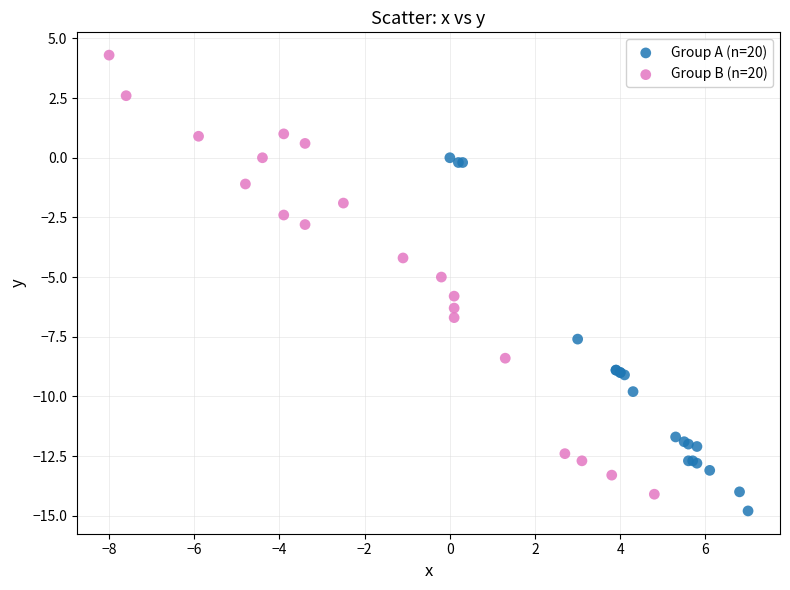

Which series contains the lowest Y value?

Group A (n=20)